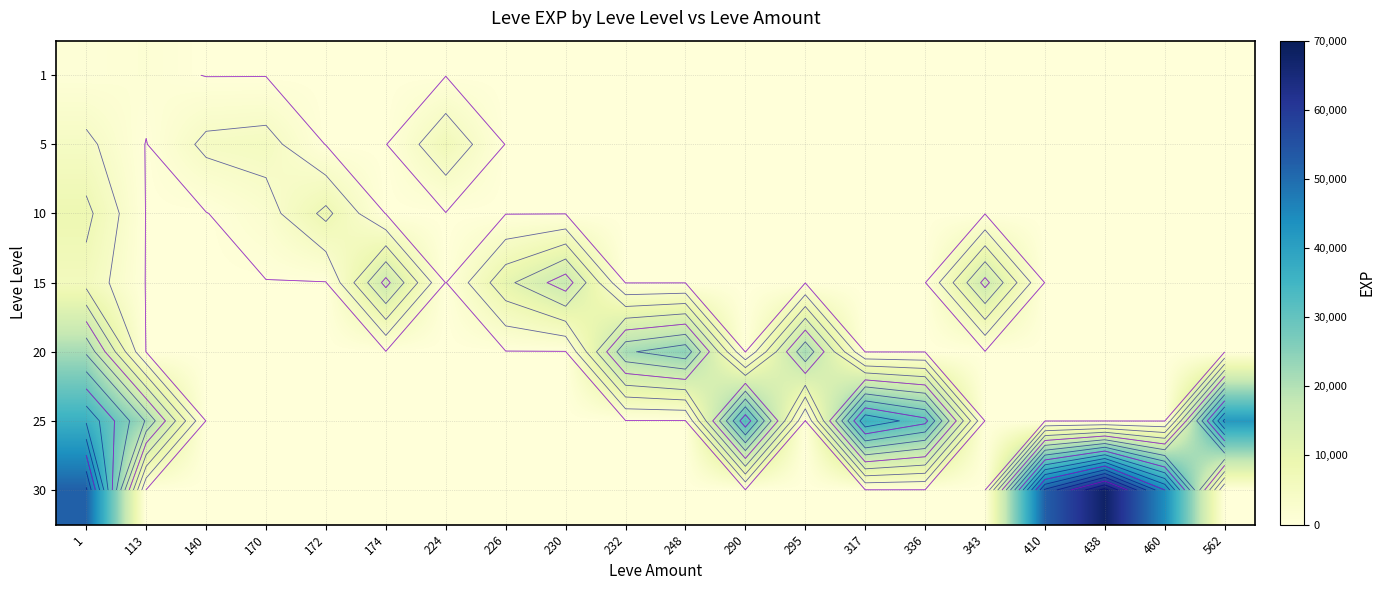

At 140, list the series in order from largest to smallest.

5, 1, 10, 15, 20, 25, 30